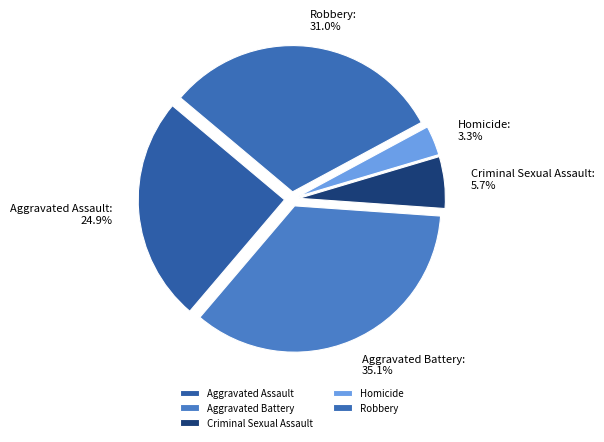

Between Aggravated Assault and Aggravated Battery, which is larger?

Aggravated Battery